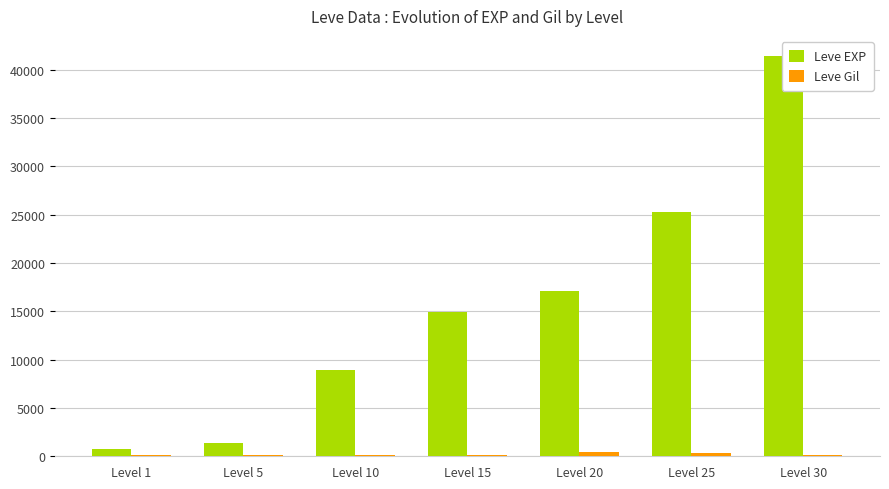

Reading left to right, what are all the values shown in this chart?

Leve EXP: Level 1=800	Level 5=1420	Level 10=8930	Level 15=14920	Level 20=17120	Level 25=25250	Level 30=41410
Leve Gil: Level 1=113	Level 5=169	Level 10=169	Level 15=172	Level 20=485	Level 25=326	Level 30=175